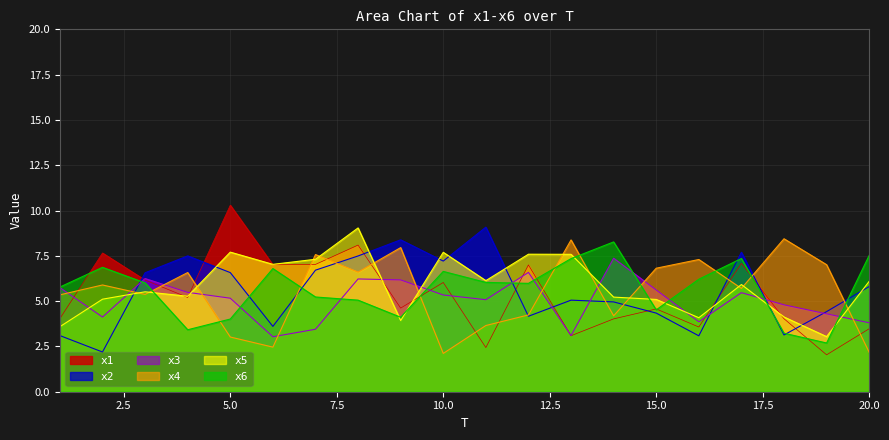

What is the total value across all series at 15.0?

31.0